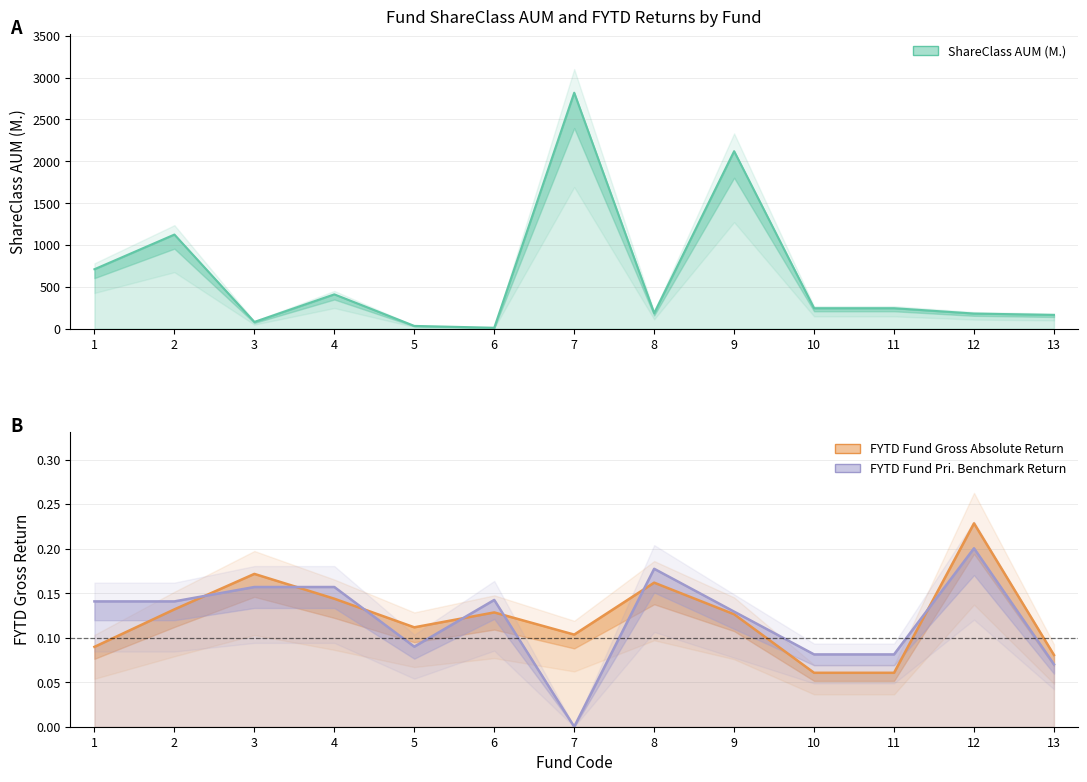

The value of FYTD Fund Pri. Benchmark Return at 7 is 0.0. True or false?

True